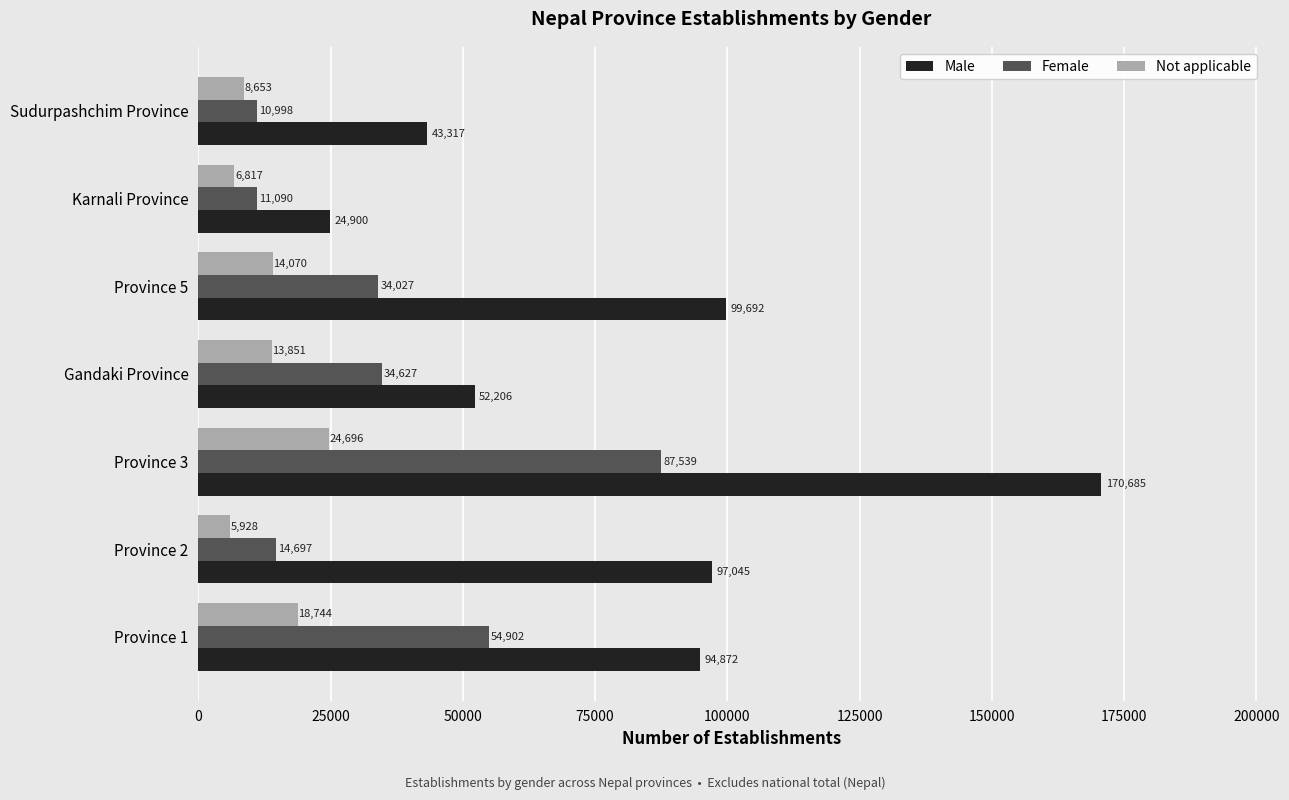

At Province 3, list the series in order from smallest to largest.

Not applicable, Female, Male